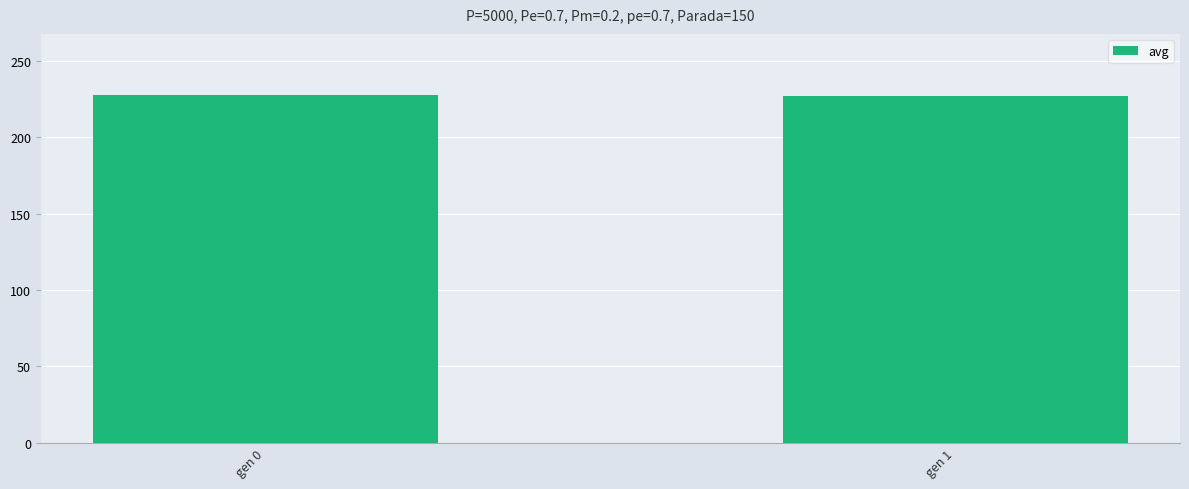

What is the greatest value displayed?

227.7